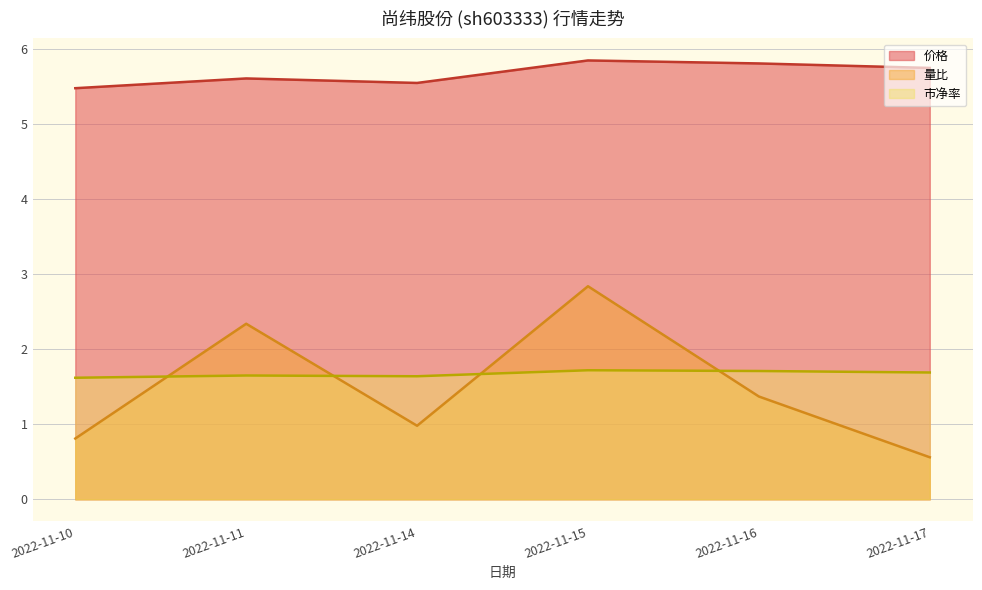

What is the difference between the second highest and minimum values in the 价格 series?

0.3